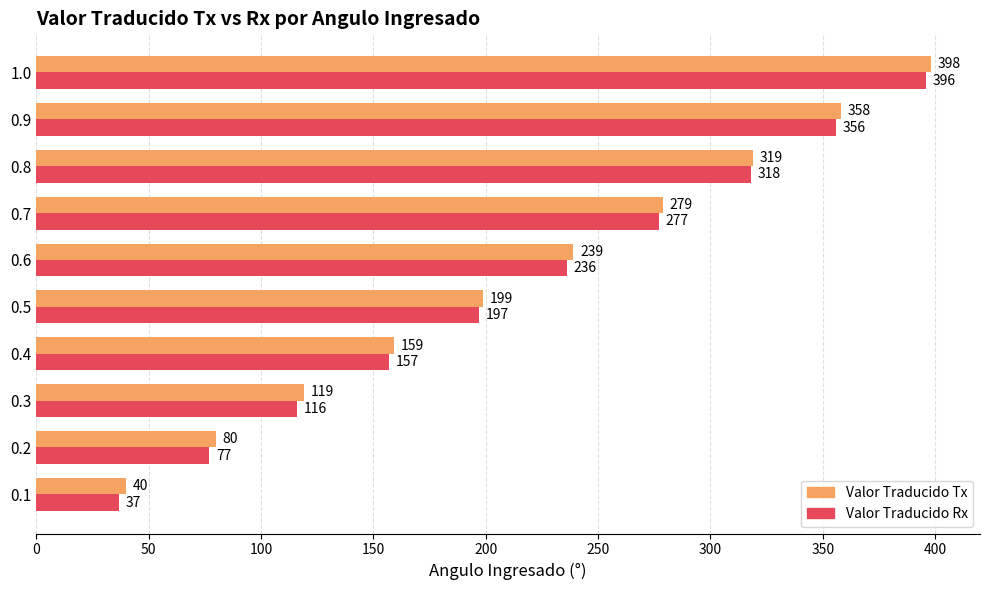

What is the maximum value for Valor Traducido Rx?

396